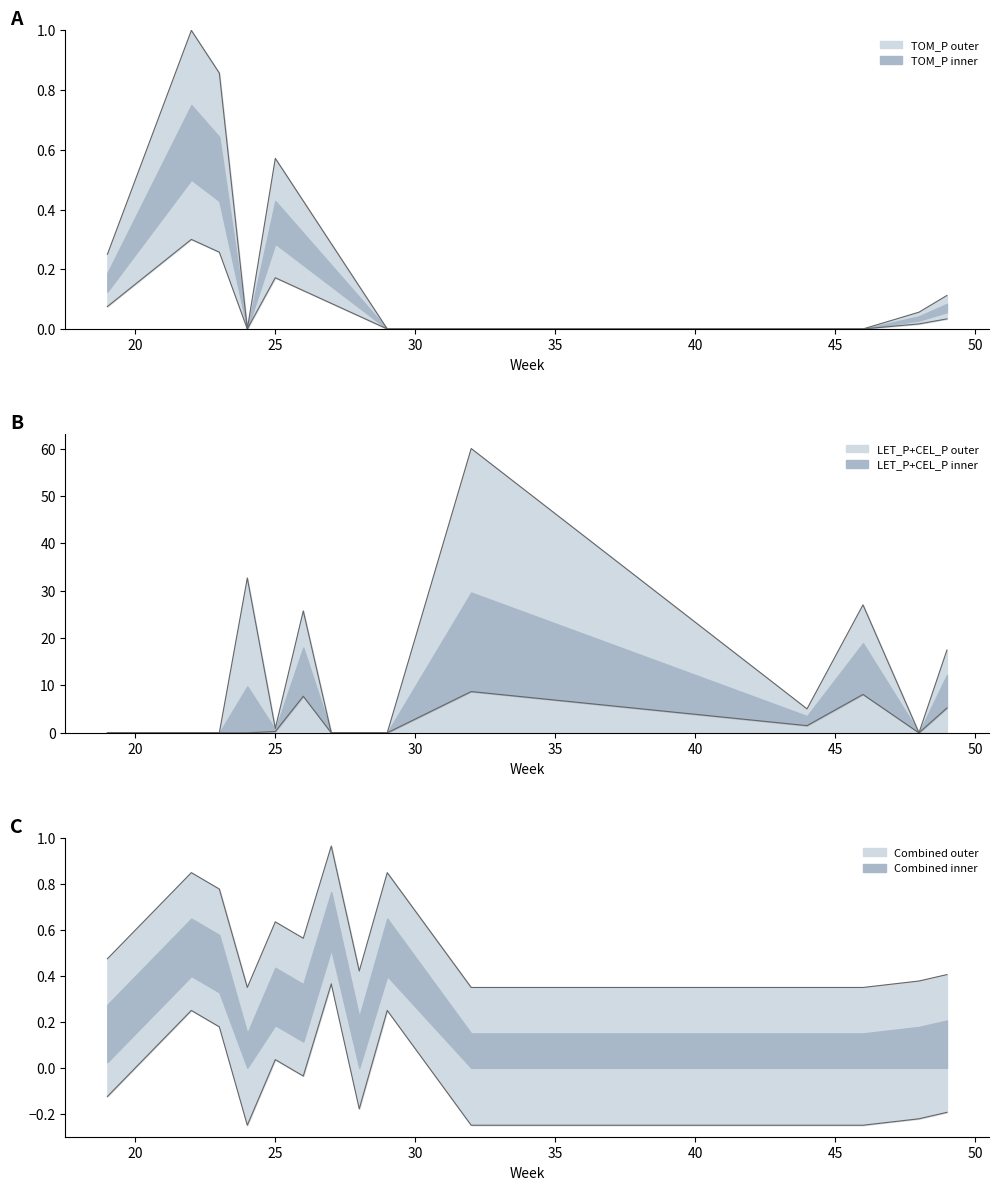

Is the value of TOM_P at 27 greater than the value of LET_P at 24?

Yes